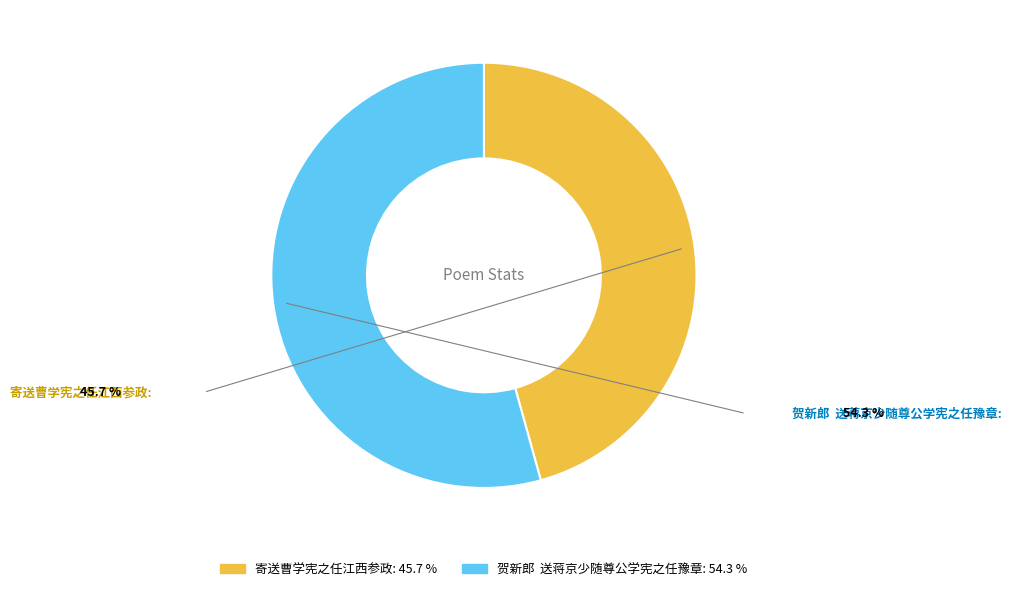

Is the sum of 贺新郎 送蒋京少随尊公学宪之任豫章 and 寄送曹学宪之任江西参政 greater than half?

Yes